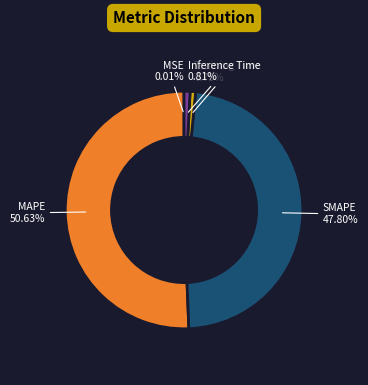

Is there any slice that represents more than half of the pie?

Yes